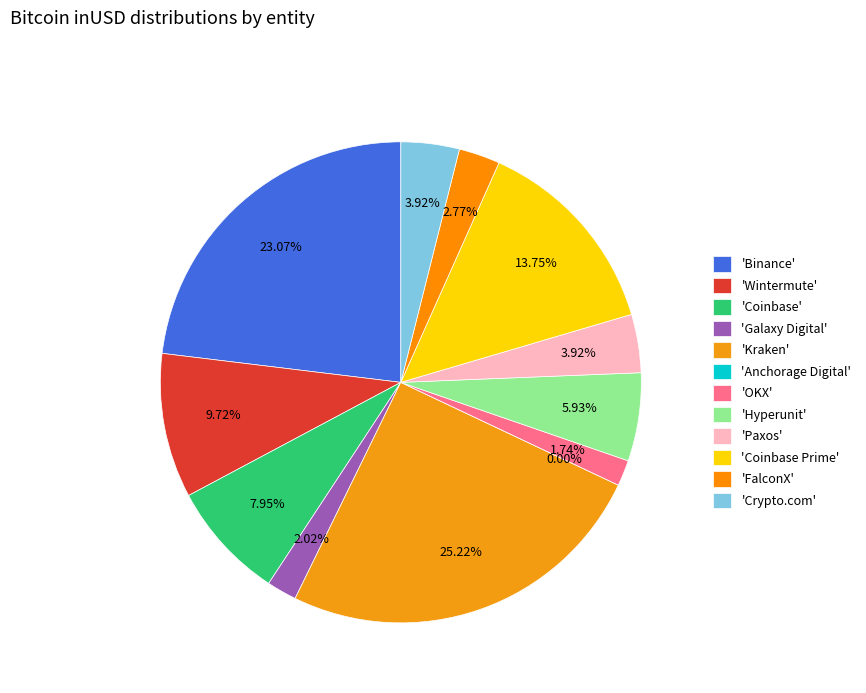

To the nearest percent, what portion does Galaxy Digital represent?

2%